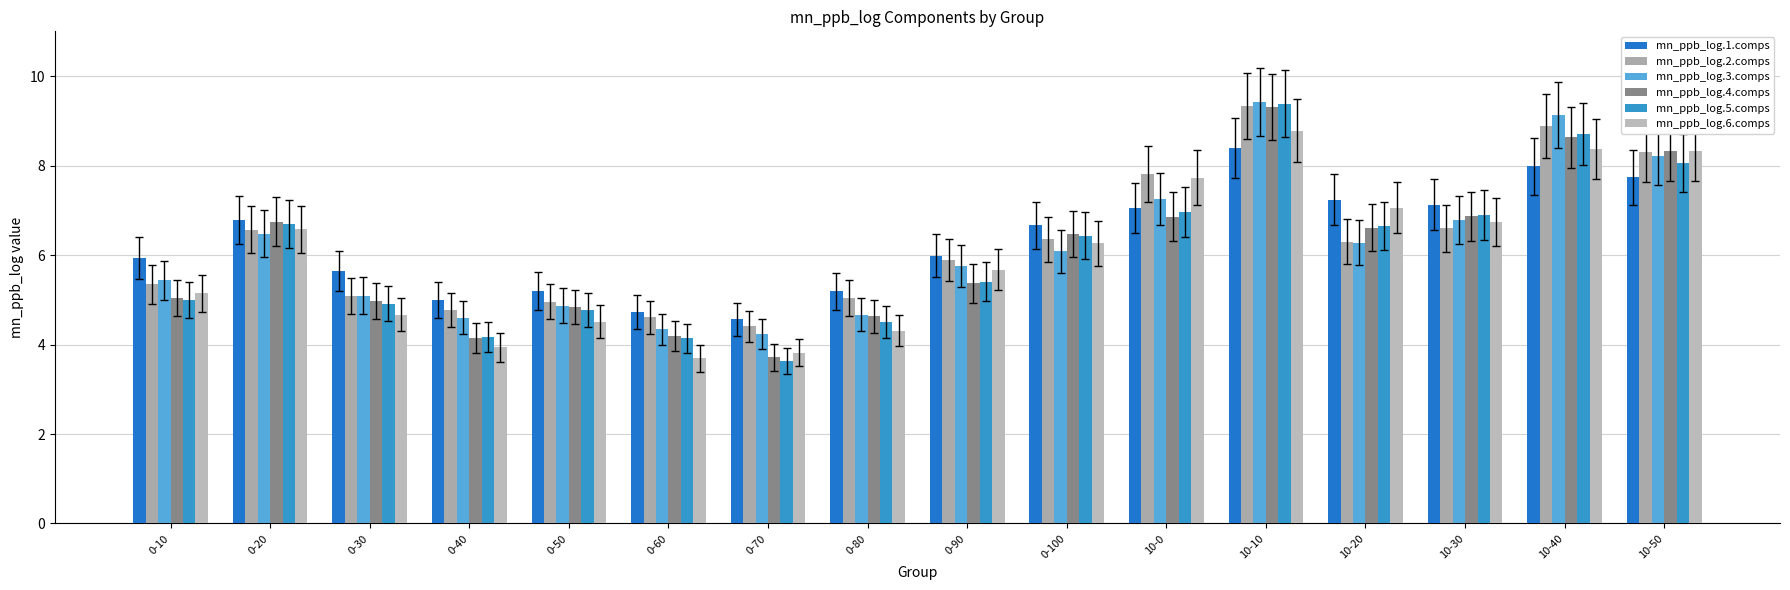

Which category has the highest value in the mn_ppb_log.2.comps series?

10-10